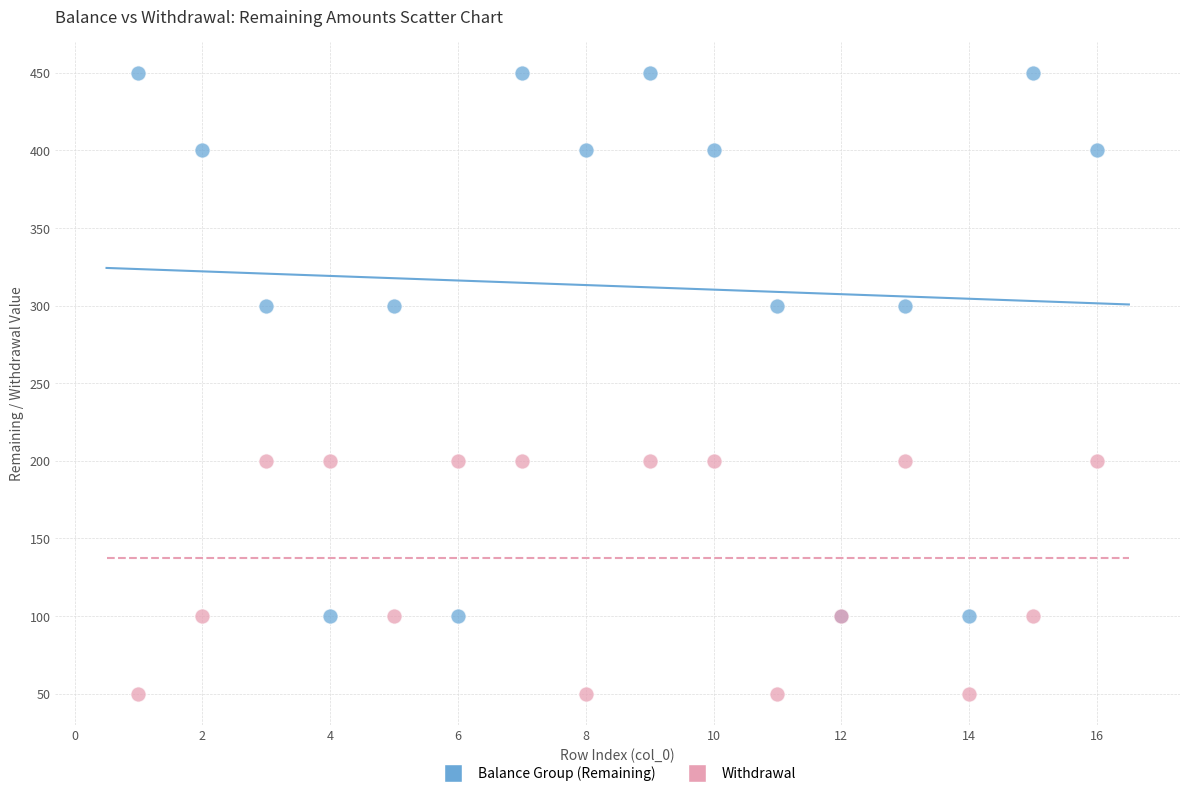

Which series reaches the maximum Y coordinate?

Balance Group (Remaining)